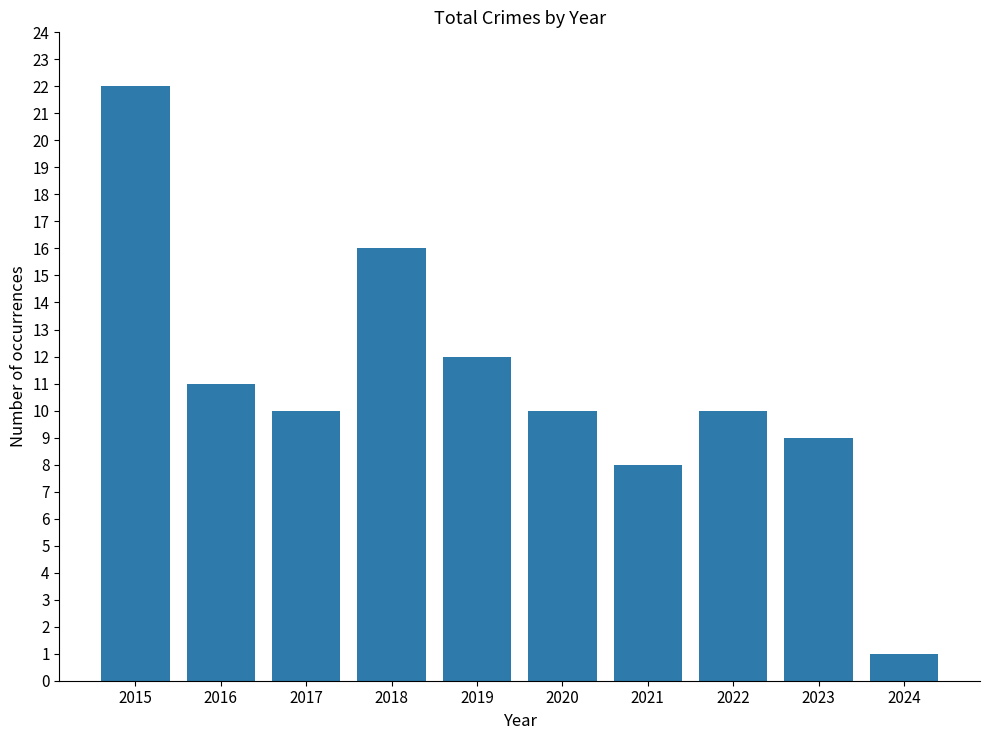

What is the smallest value displayed?

1